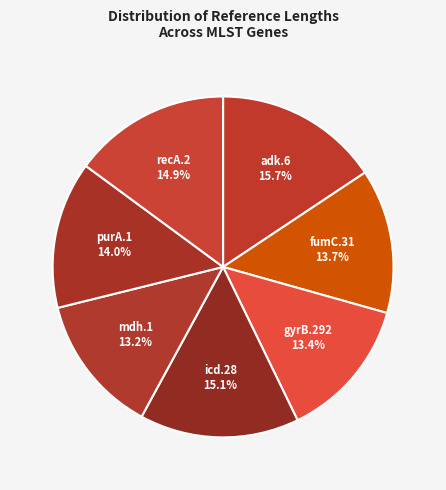

What percentage is the mdh.1 slice, to the nearest percent?

13%